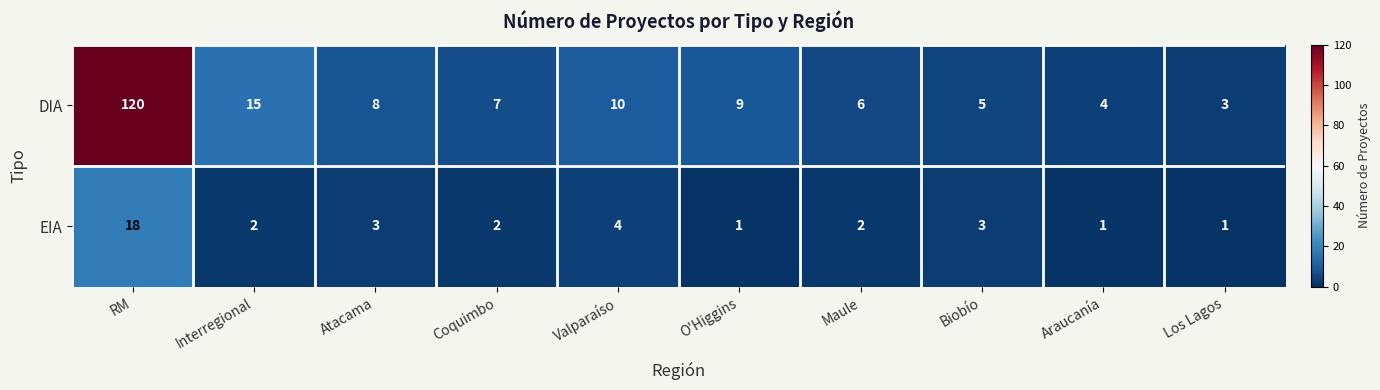

The value of DIA at Valparaíso is 4. True or false?

False